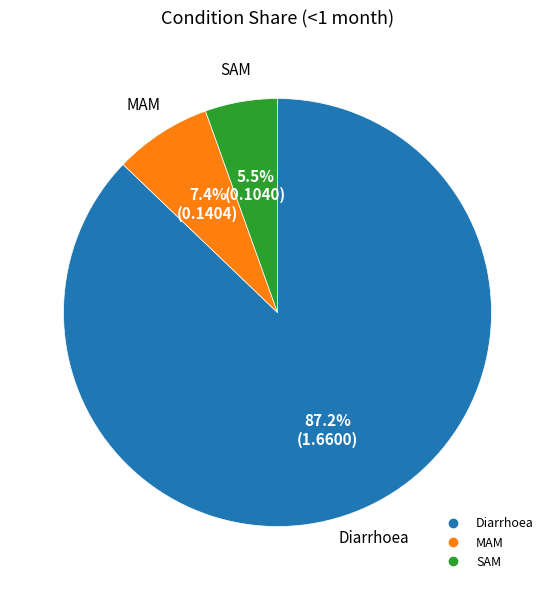

Does any single category account for the majority?

Yes